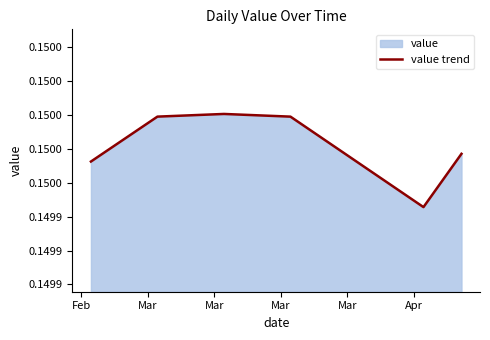

Does the chart display data point markers on the line(s)?

No